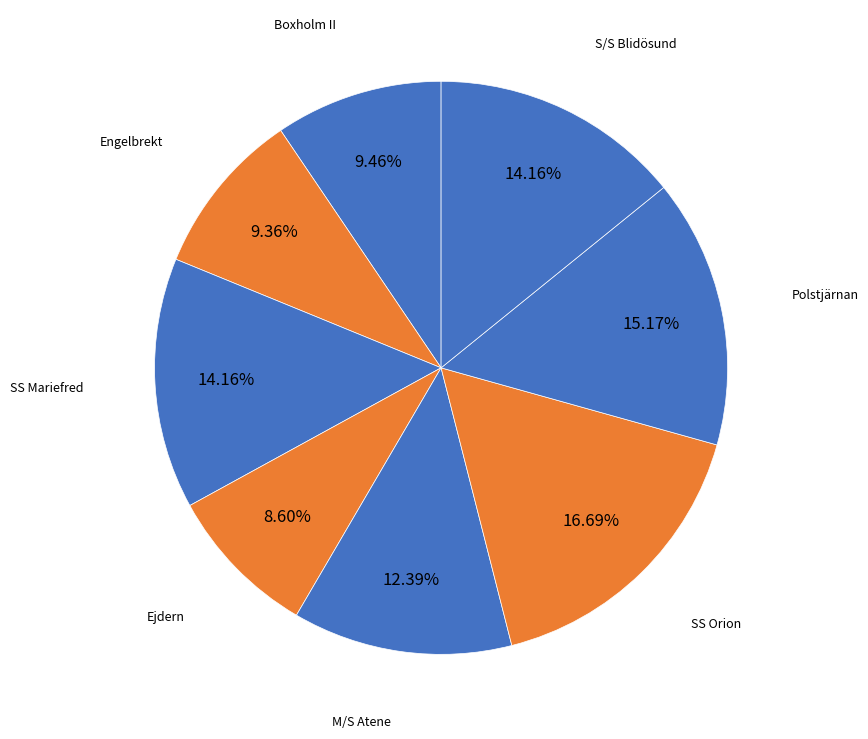

Count the number of slices in the pie.

8